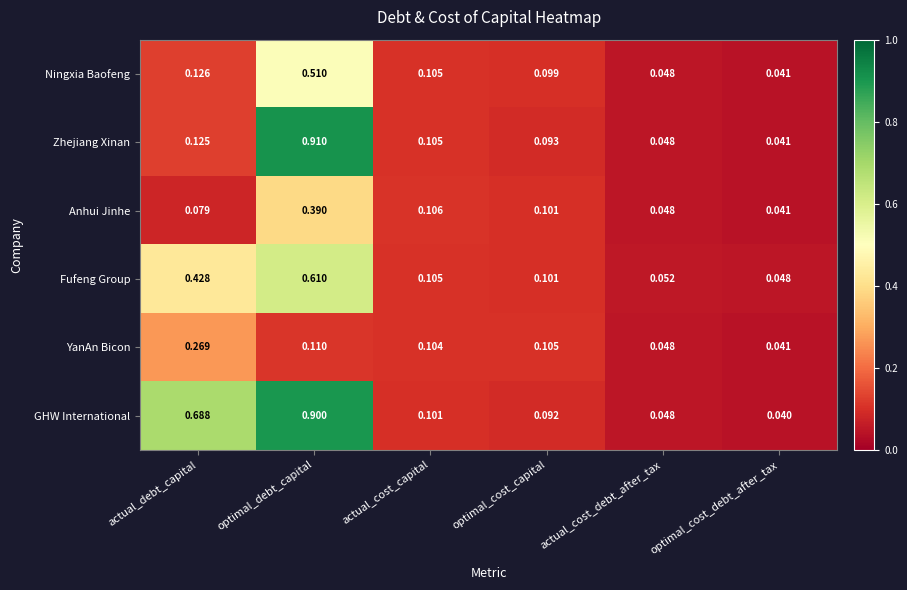

Which series has the largest total across all categories?

GHW International